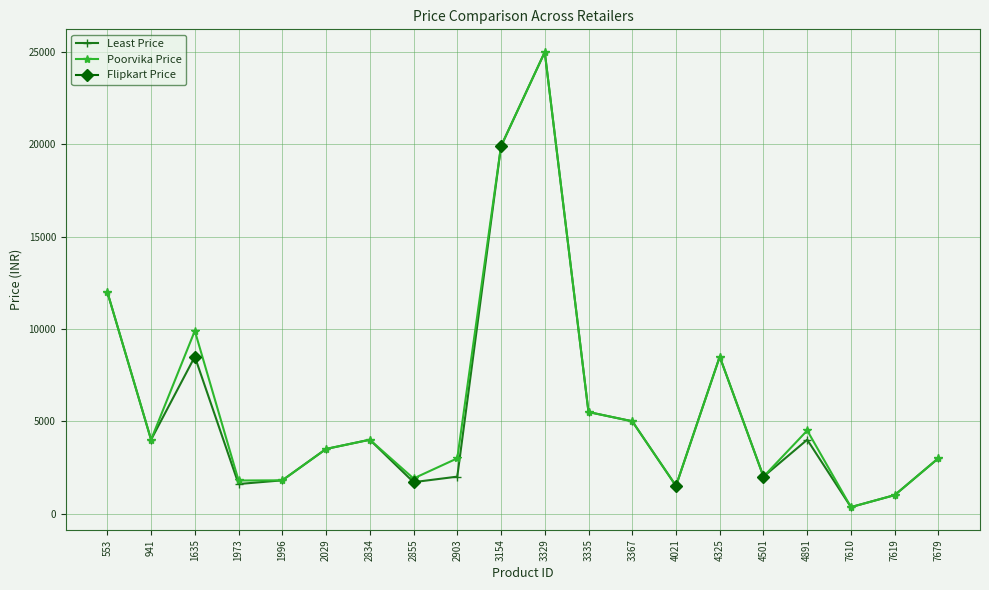

True or false: Least Price and Flipkart Price intersect in this chart.

False